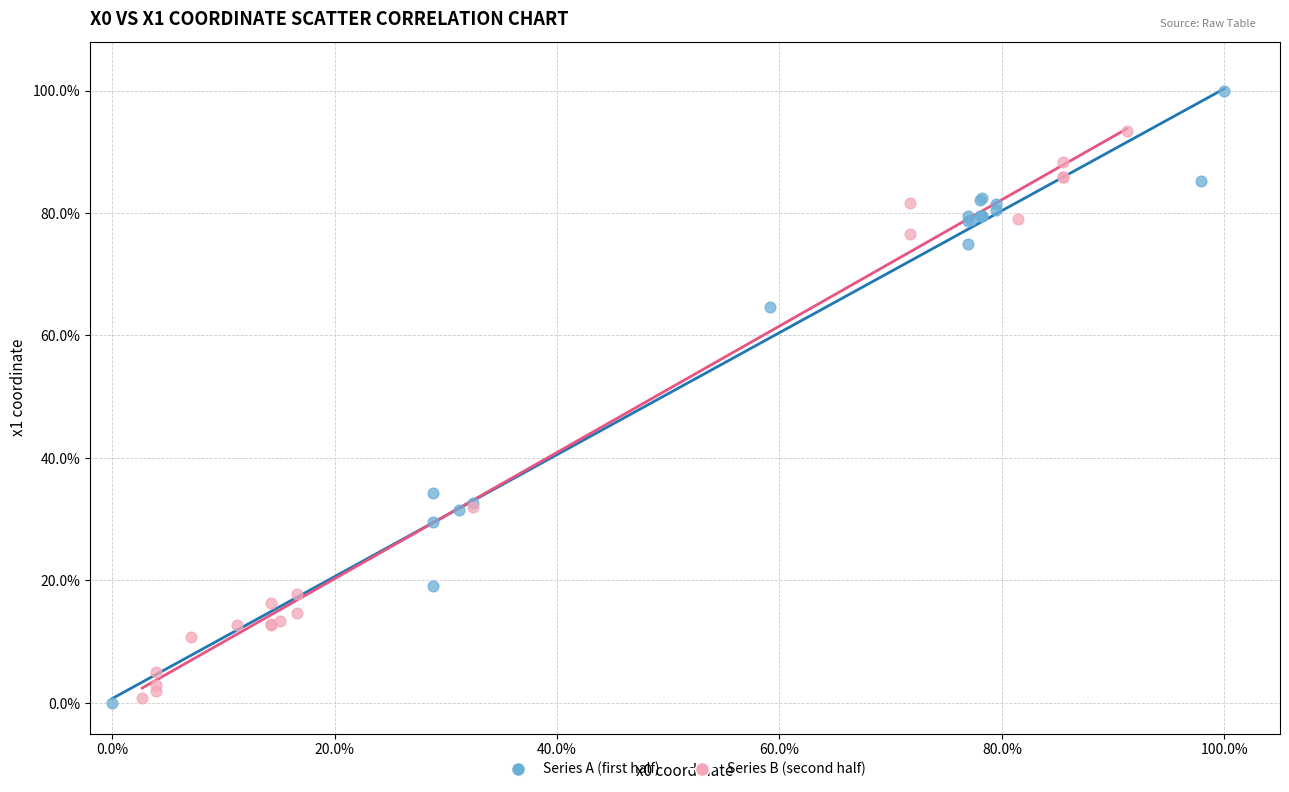

What are all the series names shown in the legend?

Series A (first half), Series B (second half)